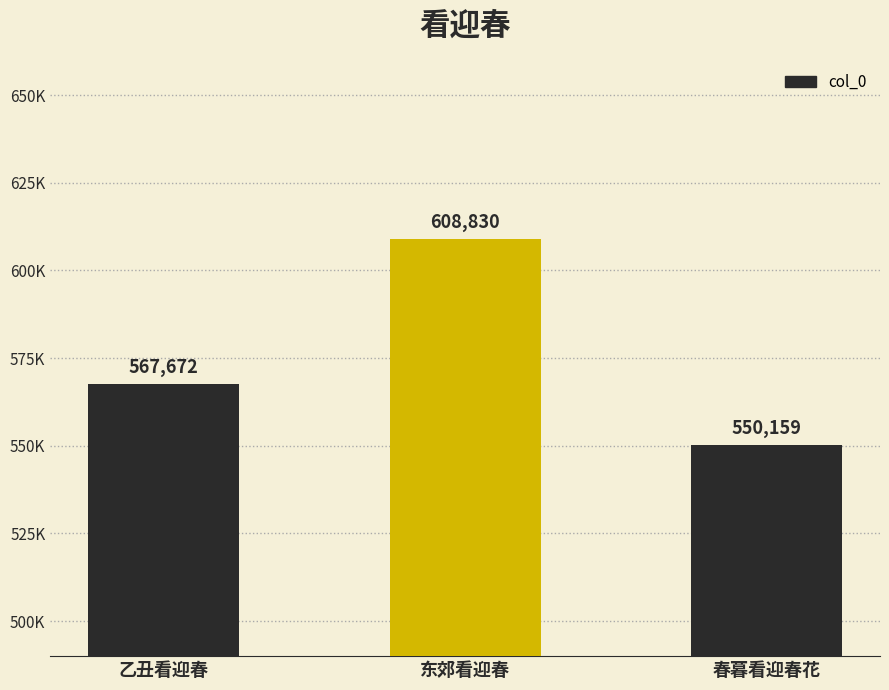

Are the bars grouped side by side (vs. stacked)?

No